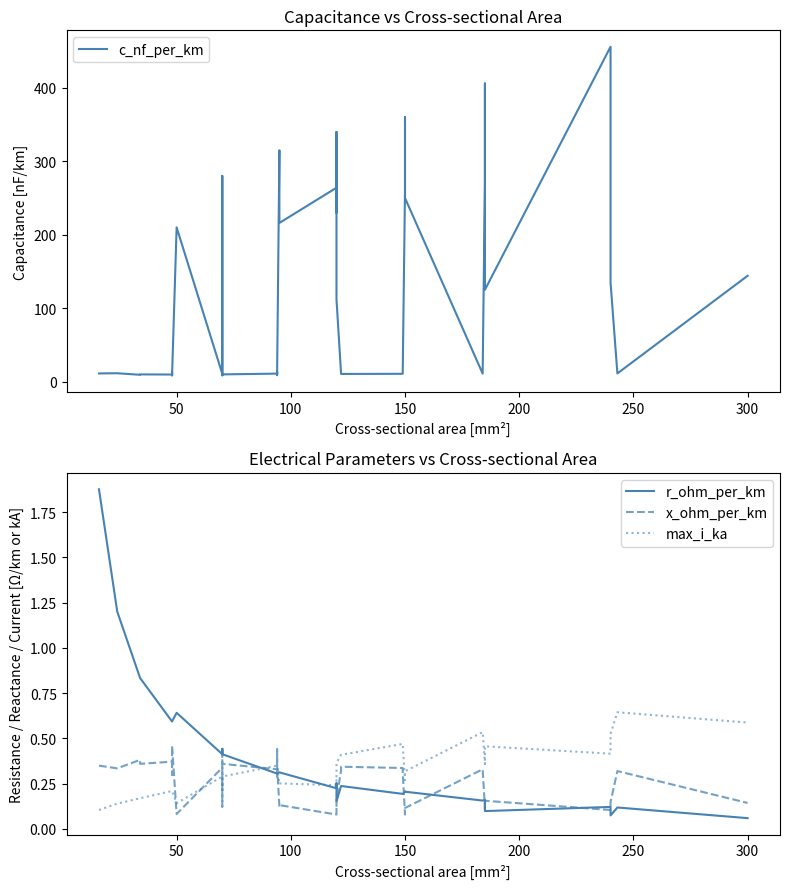

What is the maximum value shown in the chart?

456.0